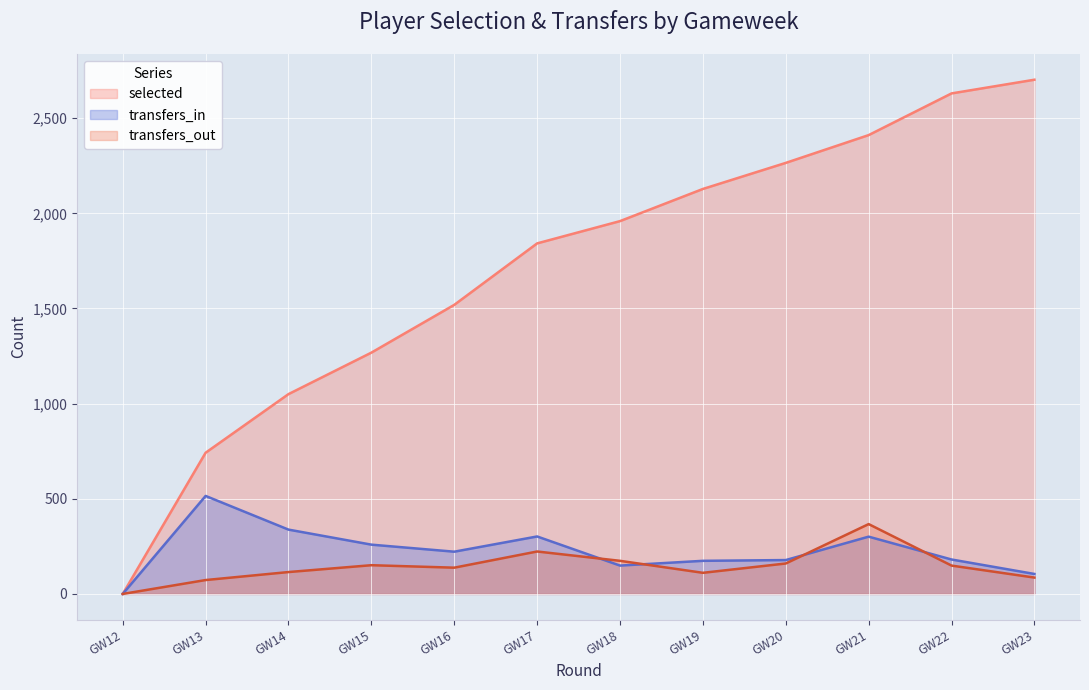

How many interior local valleys does the transfers_out series have?

2